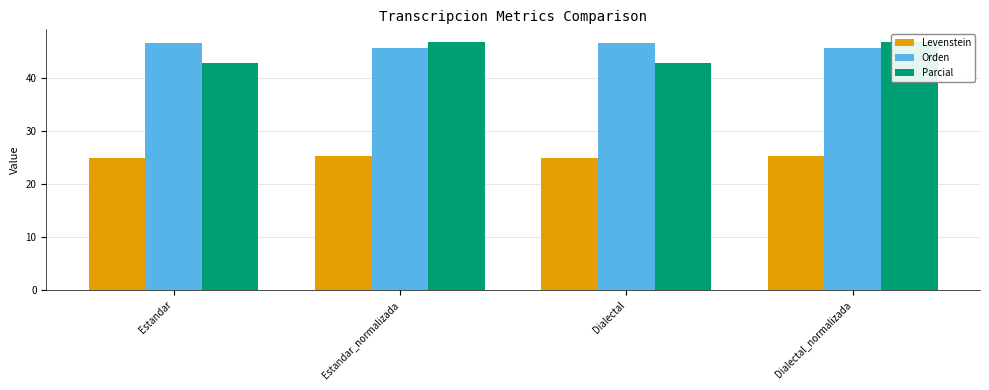

The value of Orden at Dialectal_normalizada is 45.6. True or false?

True